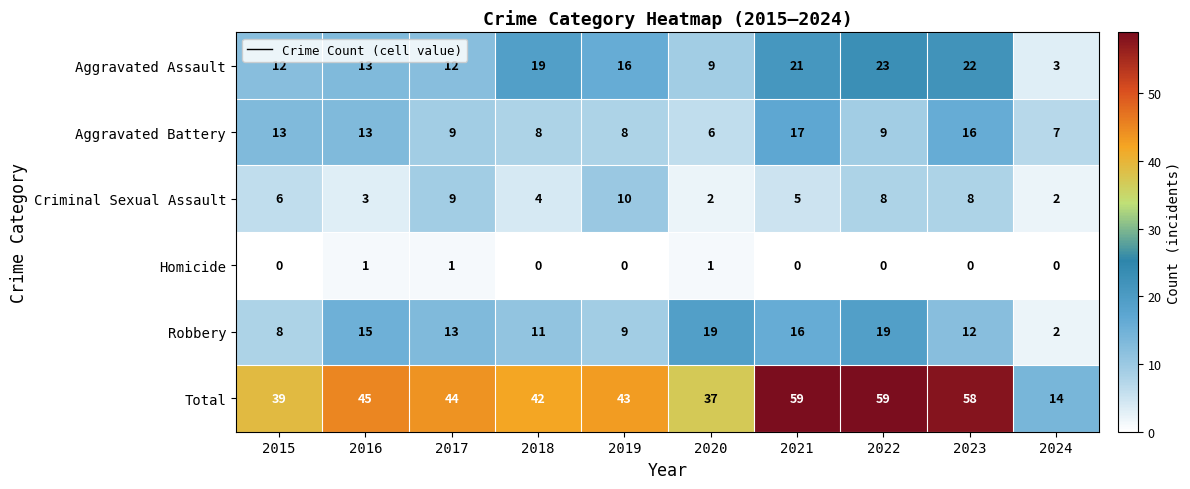

Where is Total nearest to the value 36?

2020